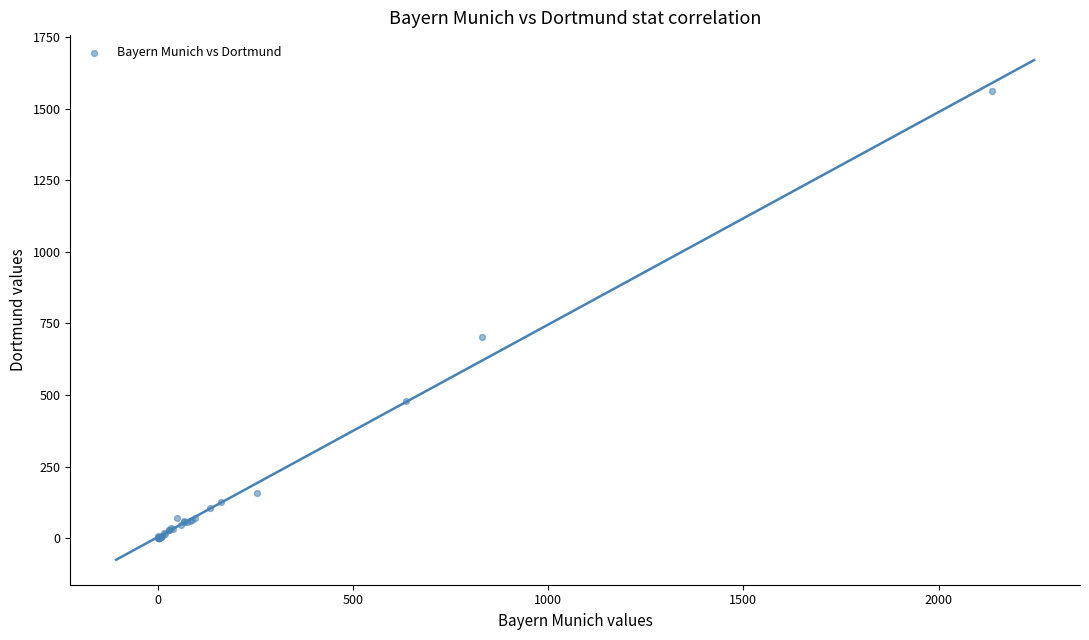

What Y value in the scatter plot is closest to 781?

701.0